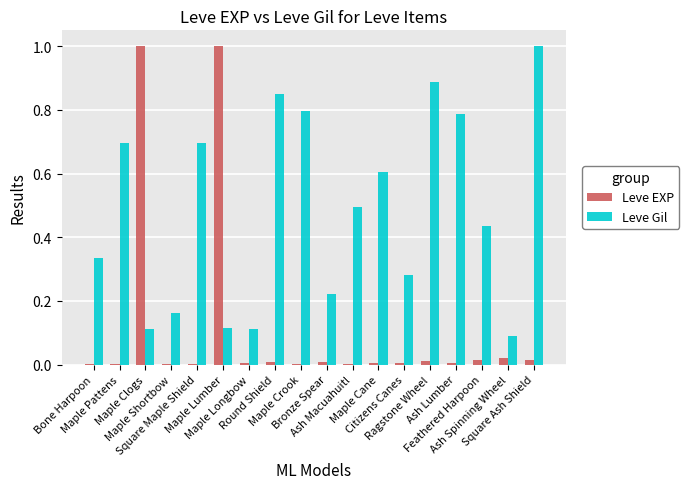

What is the maximum value shown in the chart?

1.0